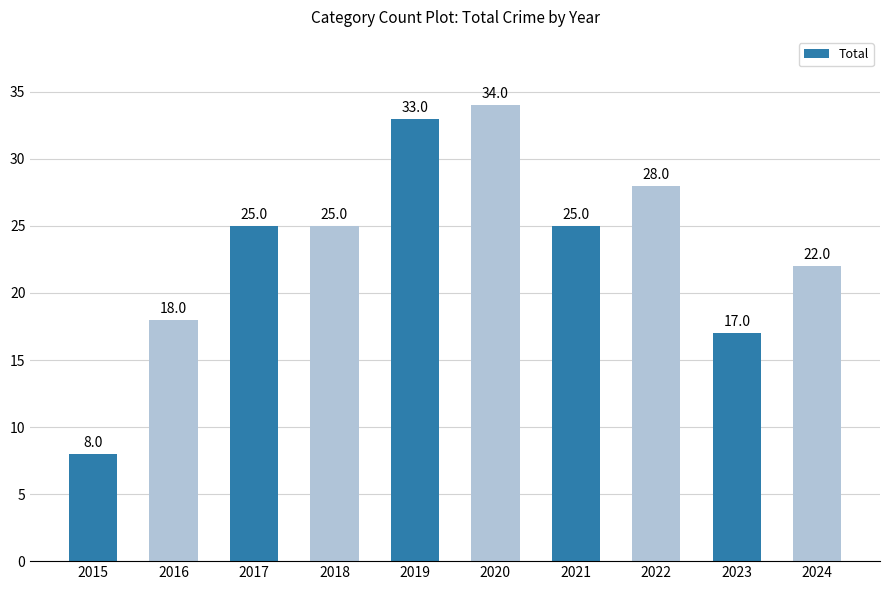

Are the bars grouped side by side (vs. stacked)?

No